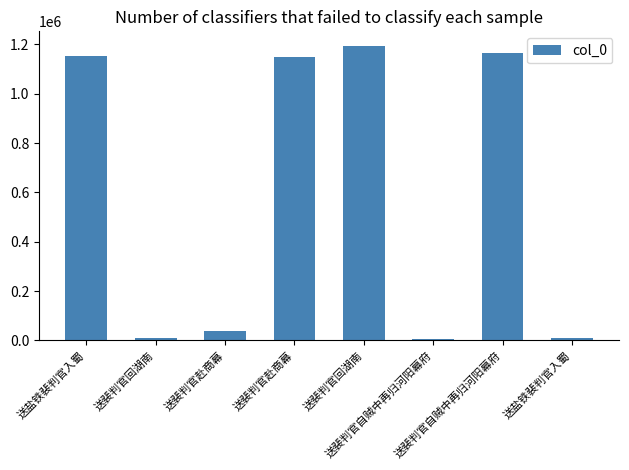

What is the change in value from 送裴判官赴商幕 to 送裴判官回湖南?

+1156224